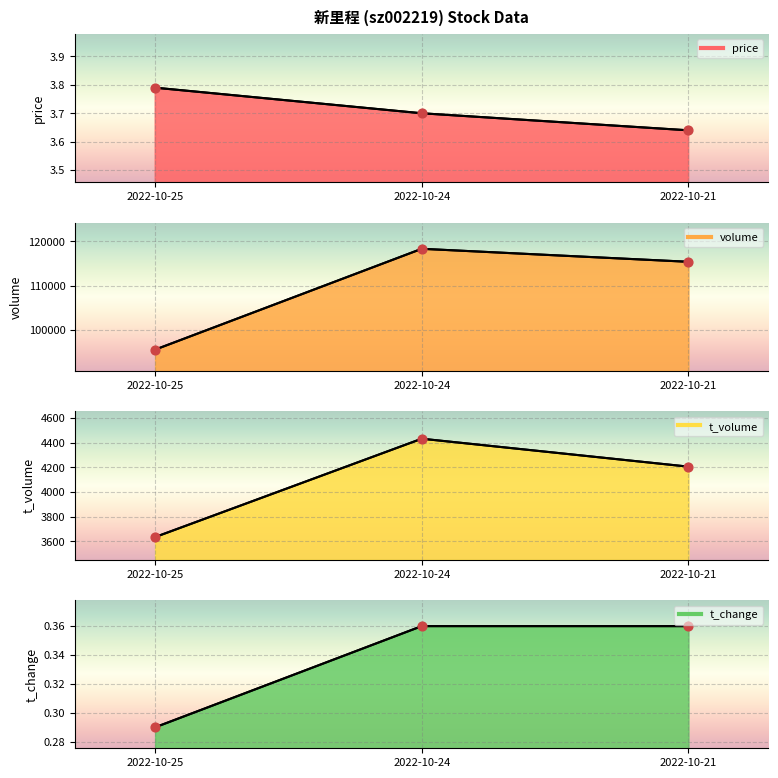

Which series has the largest Y range (max minus min)?

volume